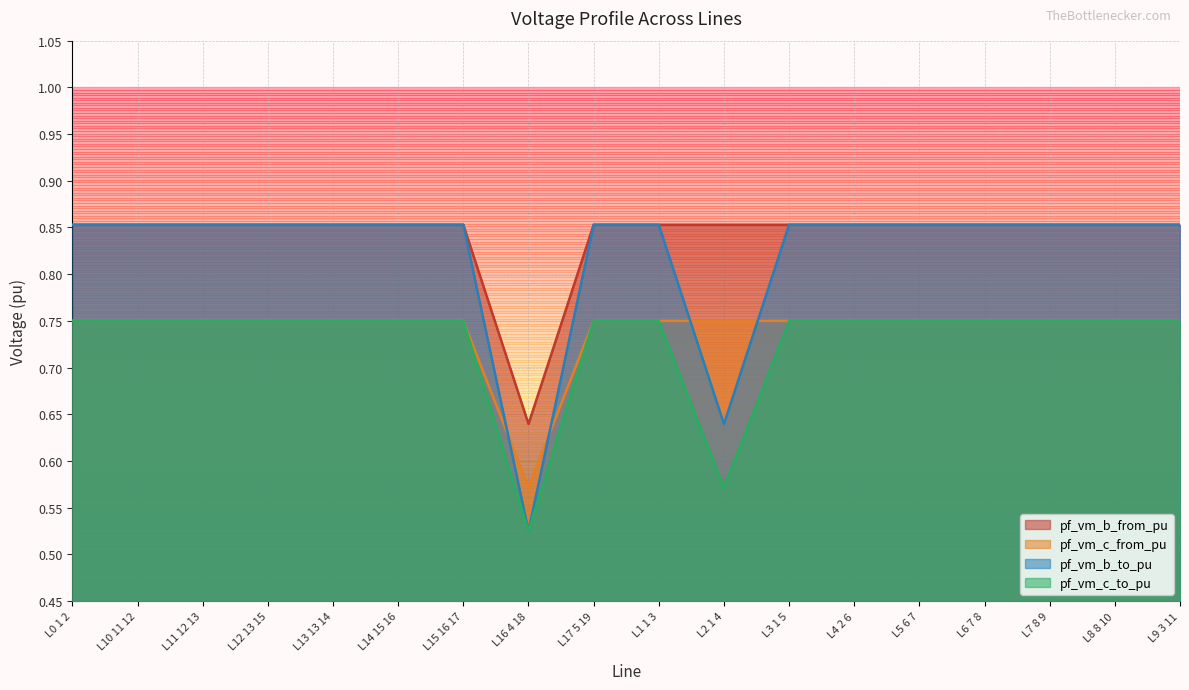

Is it true that pf_vm_b_to_pu equals 0.2 at L14 15 16?

False